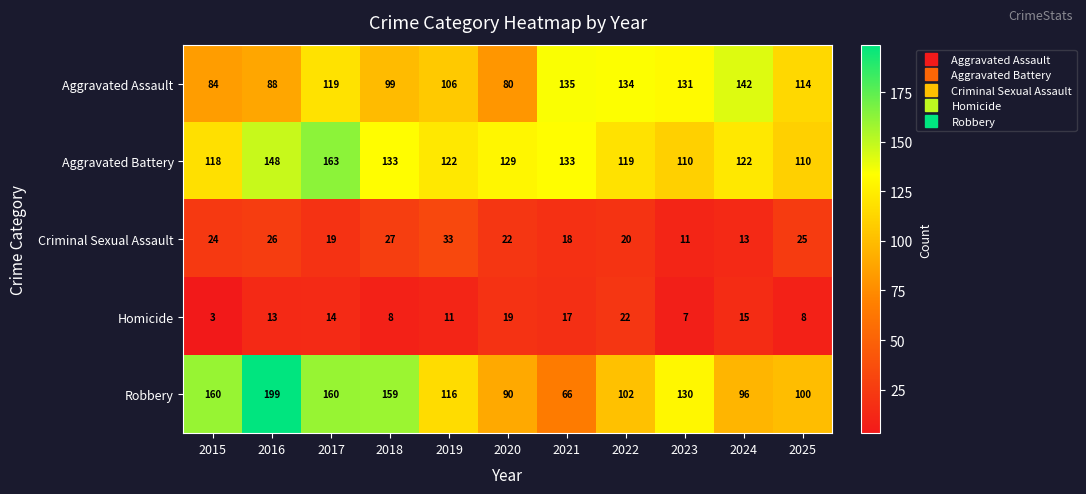

How many distinct data groups are displayed?

5